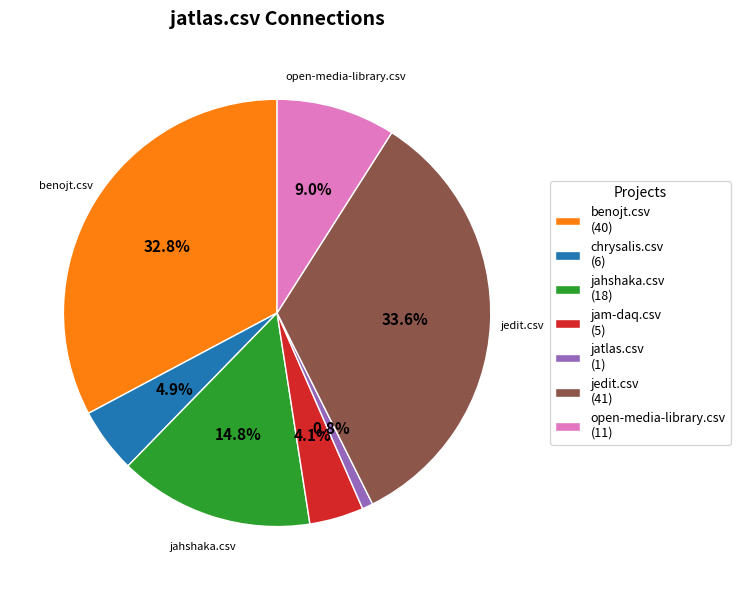

True or false: open-media-library.csv accounts for 1% of the total.

False